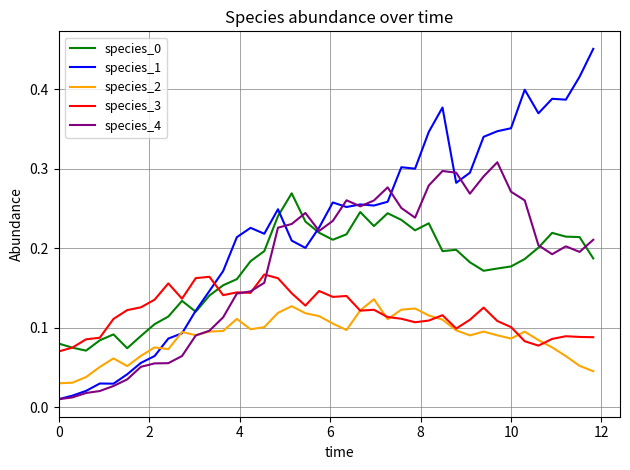

How many intersections are there between species_3 and species_1?

1